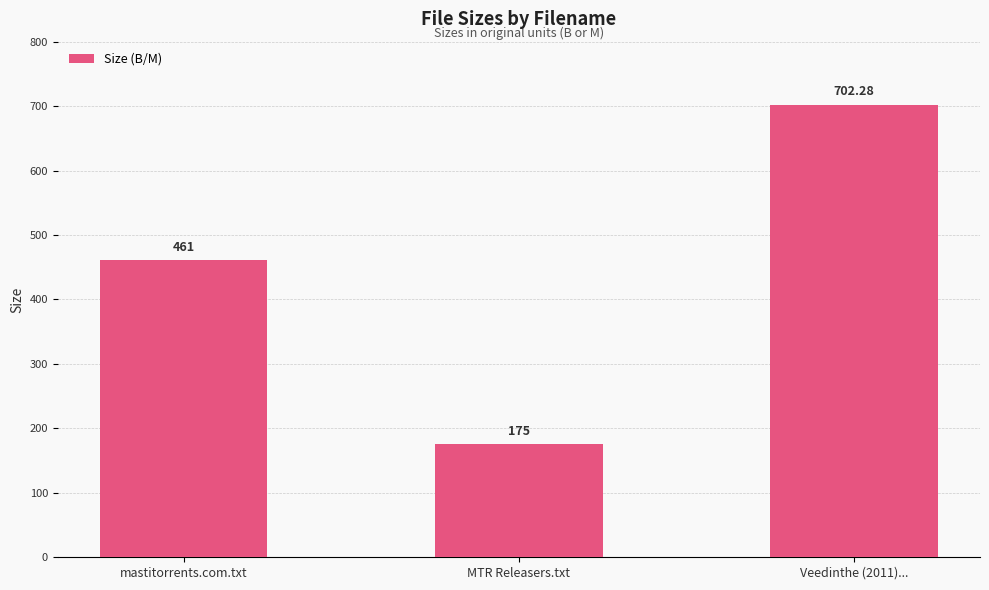

List the labels in order of value, largest first.

Veedinthe (2011)..., mastitorrents.com.txt, MTR Releasers.txt